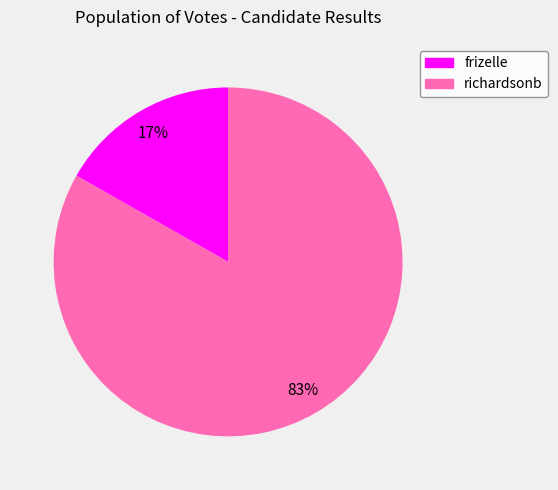

How many slices are in this pie chart?

2